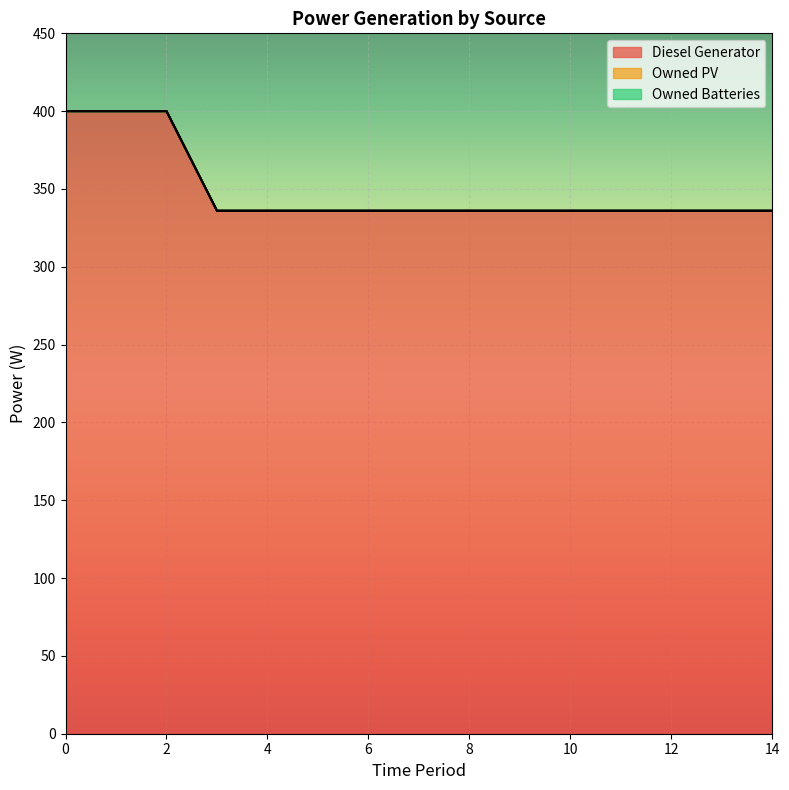

How many lines are shown in the chart?

3